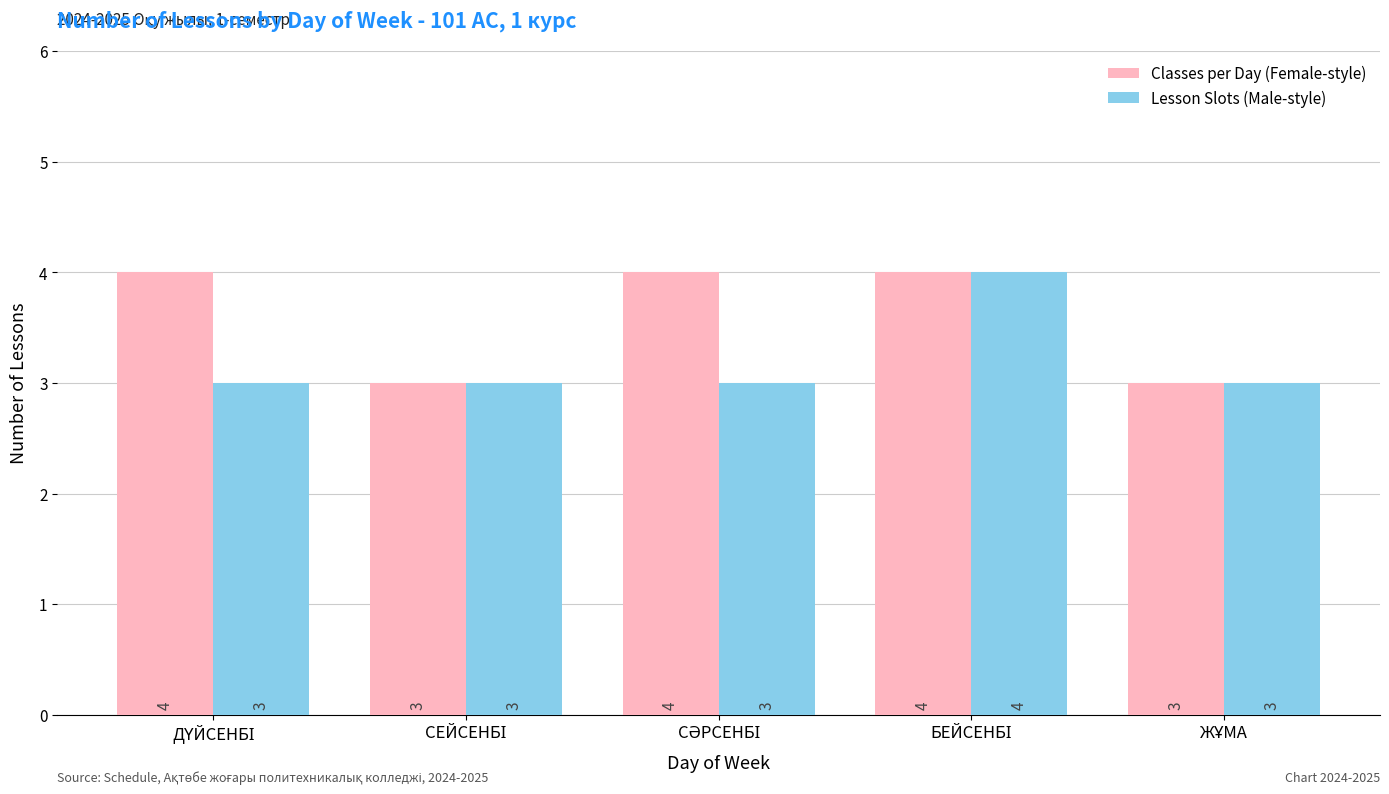

Which series has the largest total across all categories?

Classes per Day (Female-style)